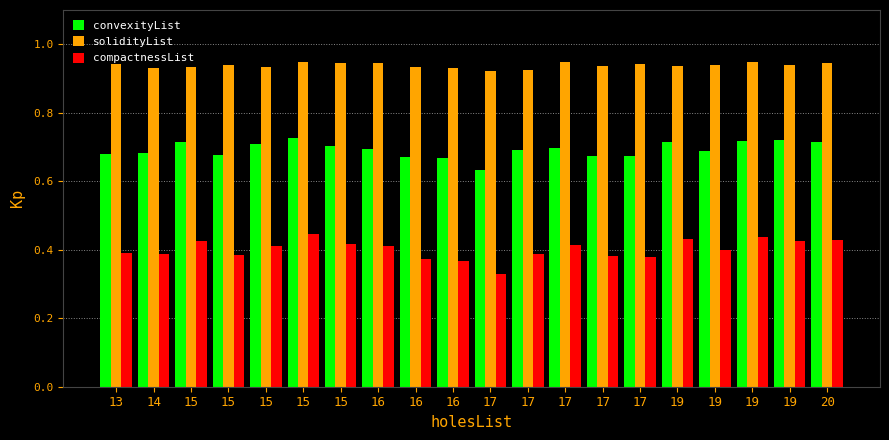

What are all the series names shown in the legend?

convexityList, solidityList, compactnessList